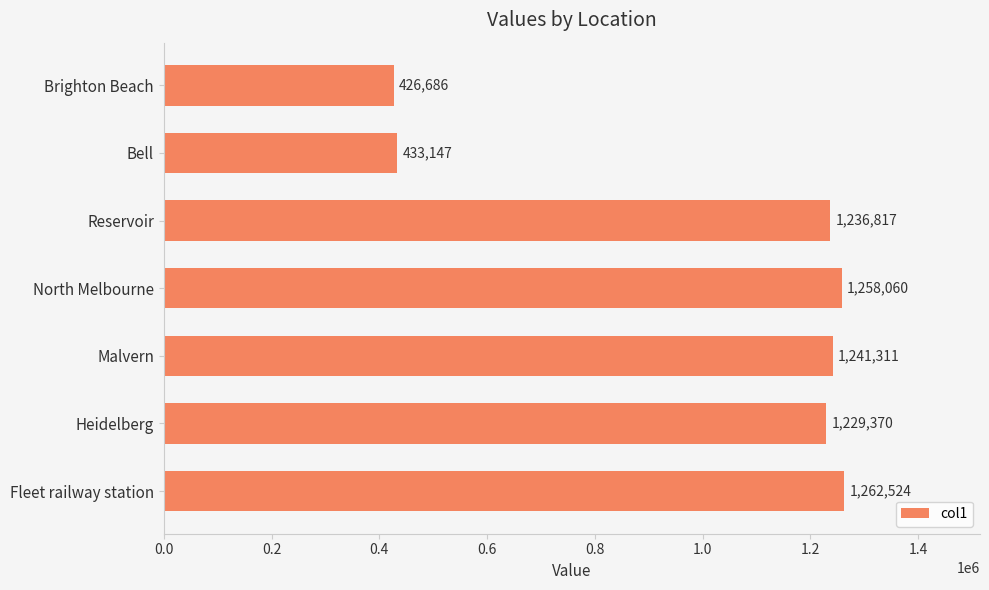

How many data points are less than 1236817?

3